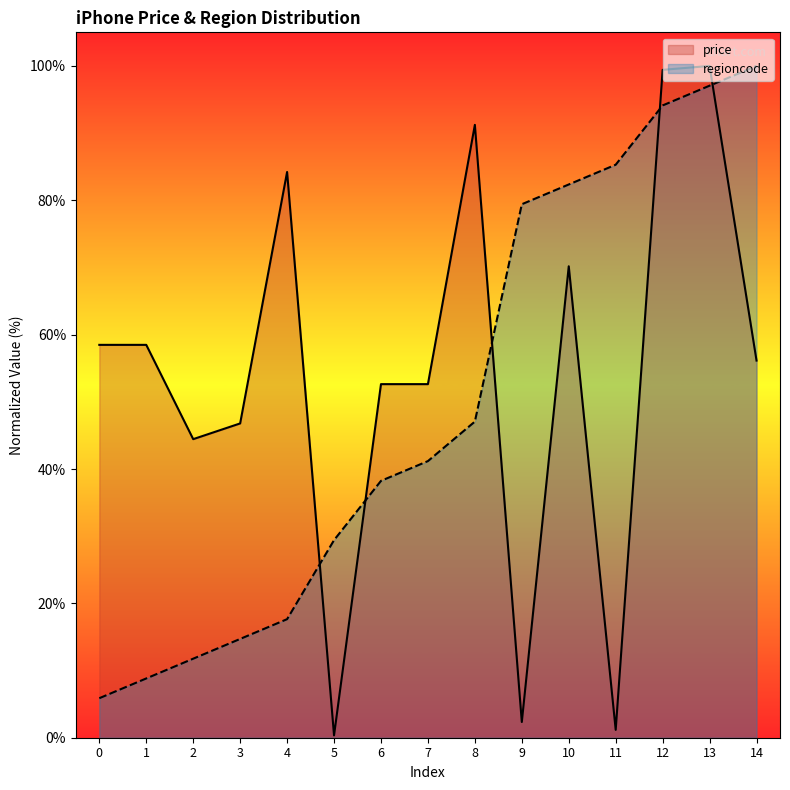

Read the regioncode value at 4.

17.6